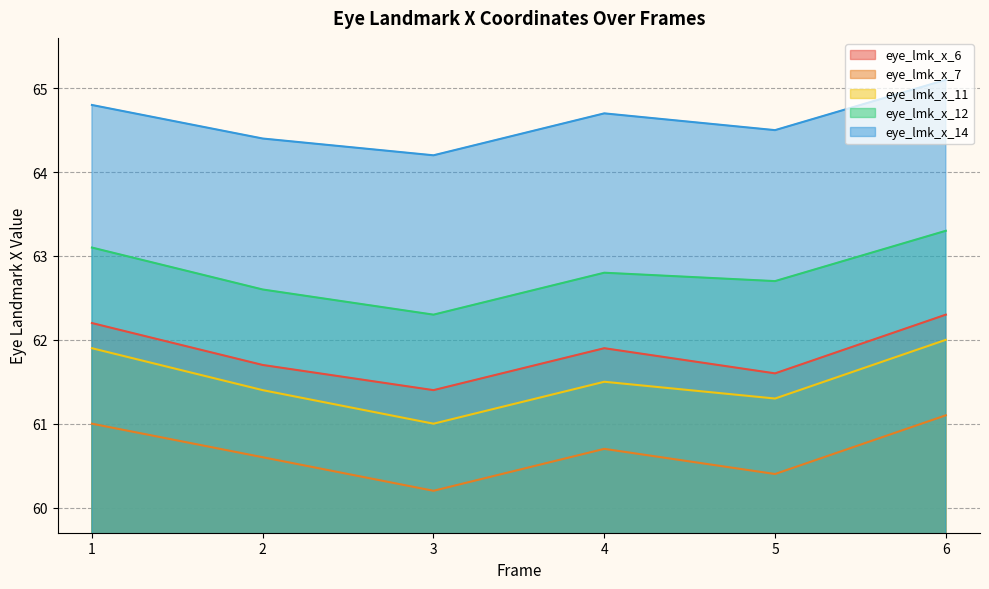

Which series has the widest spread of values?

eye_lmk_x_11